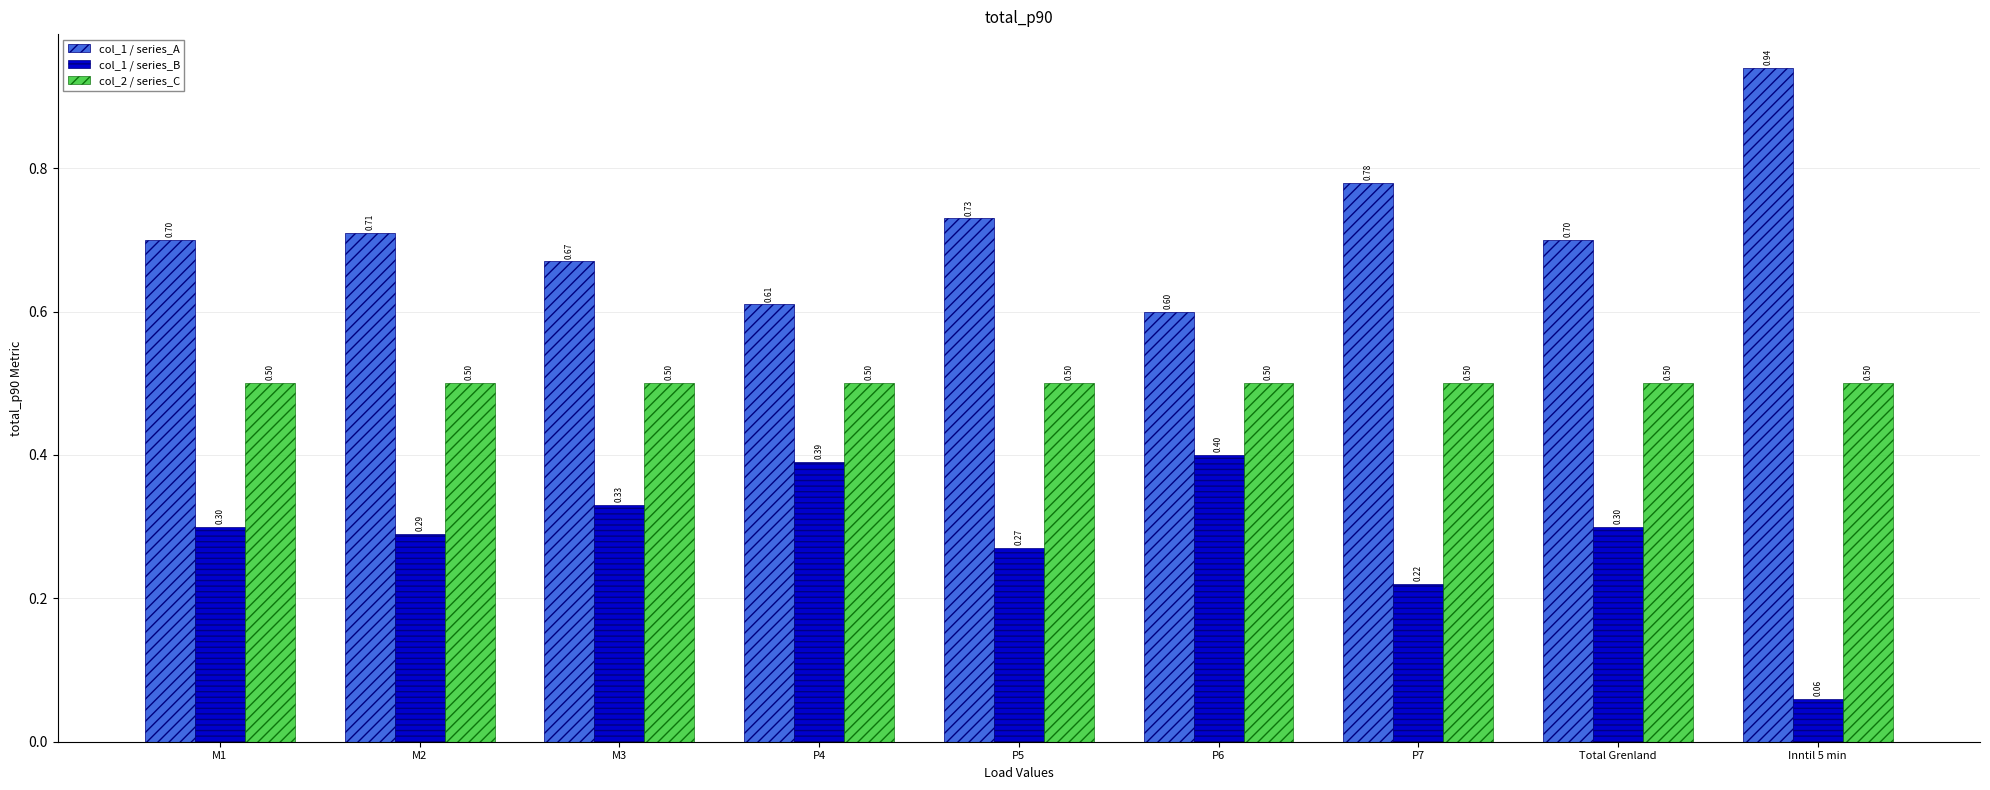

Rank the series by their average value, from highest to lowest.

col_1 / series_A, col_2 / series_C, col_1 / series_B